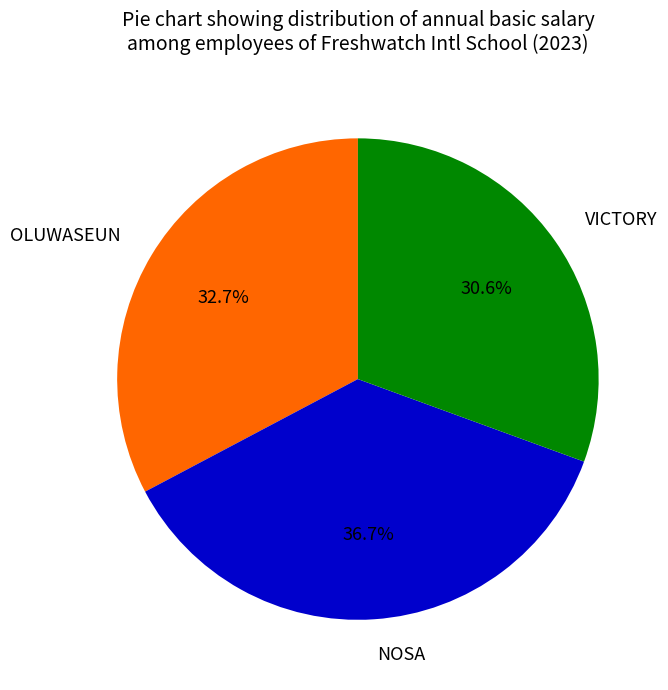

Rank the categories by value from highest to lowest.

NOSA, OLUWASEUN, VICTORY